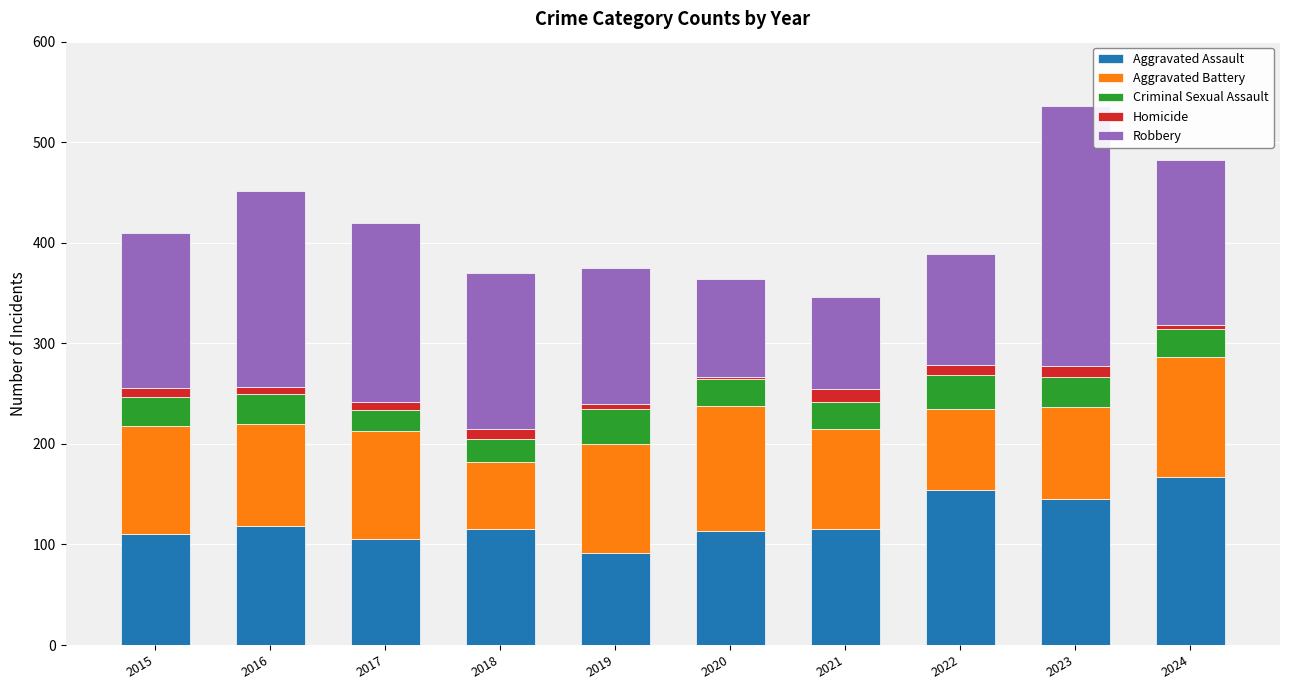

At which label does Aggravated Assault reach its peak?

2024